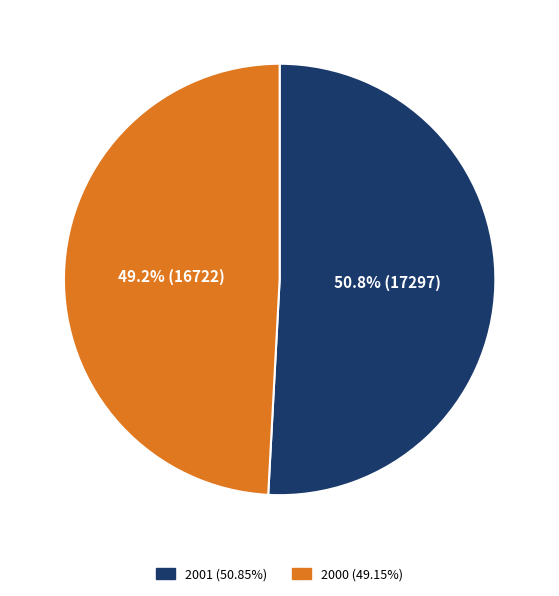

Approximately how many times larger is the value at 2001 compared to 2000?

1.0